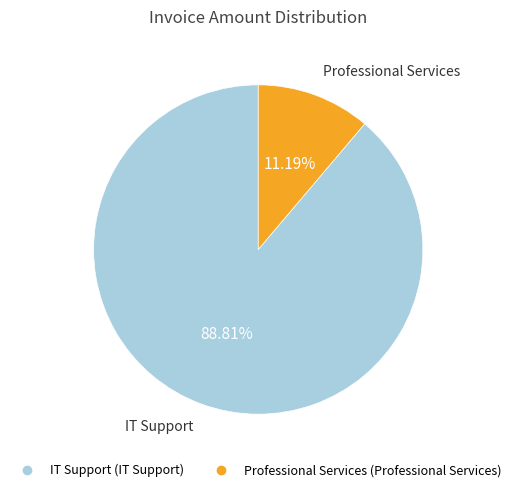

Is there any slice that represents more than half of the pie?

Yes